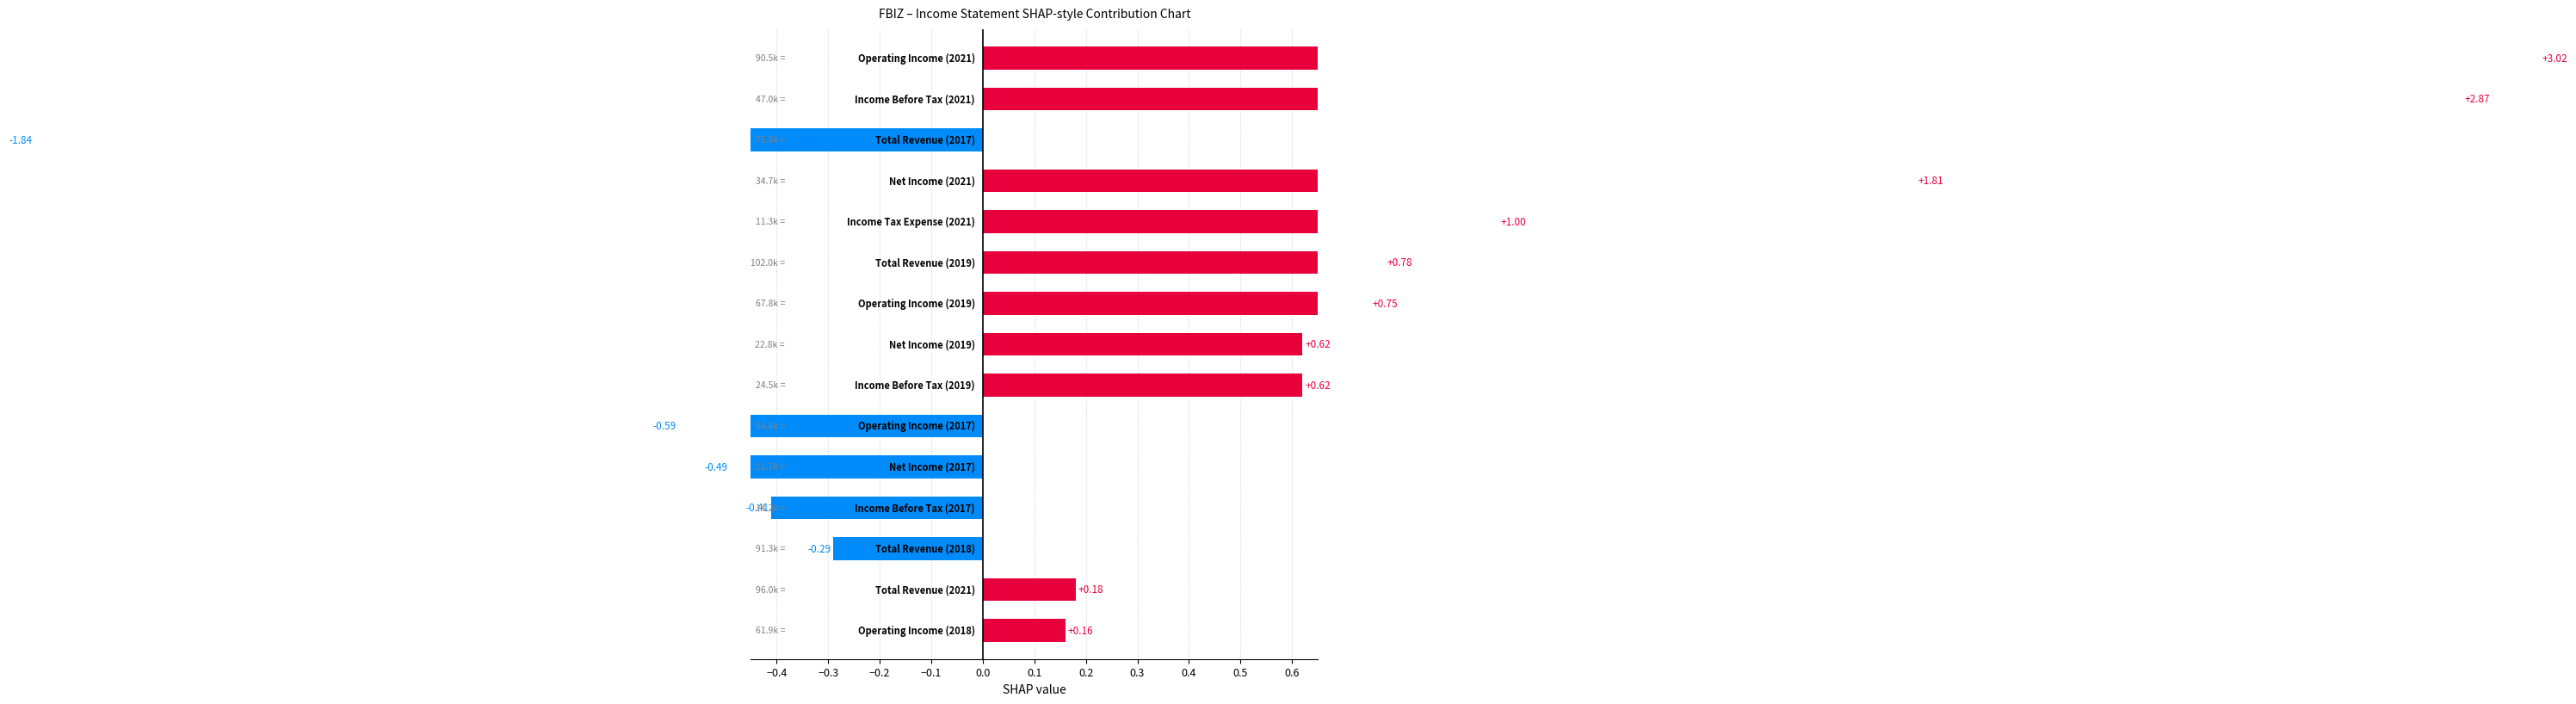

What is the sum of all values?

8.2